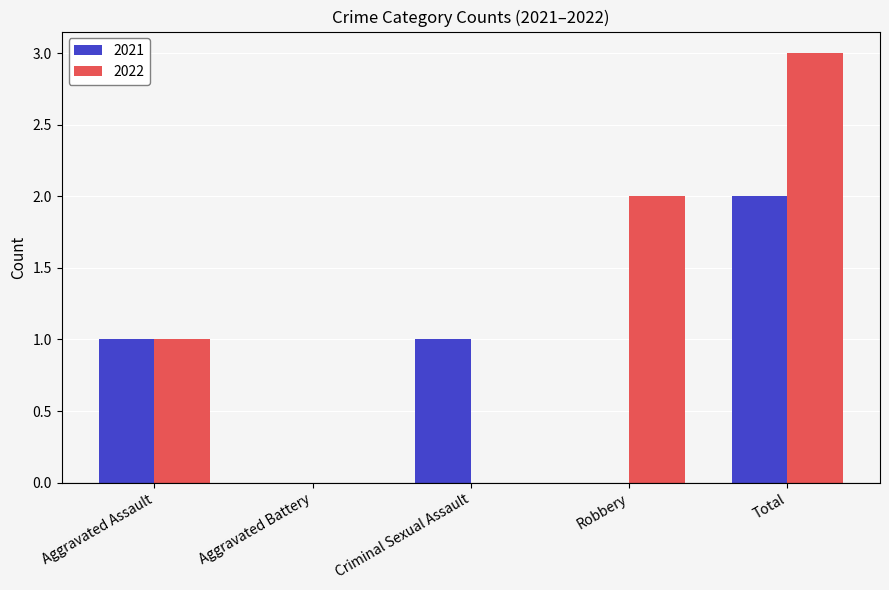

What are all the series names shown in the legend?

2021, 2022